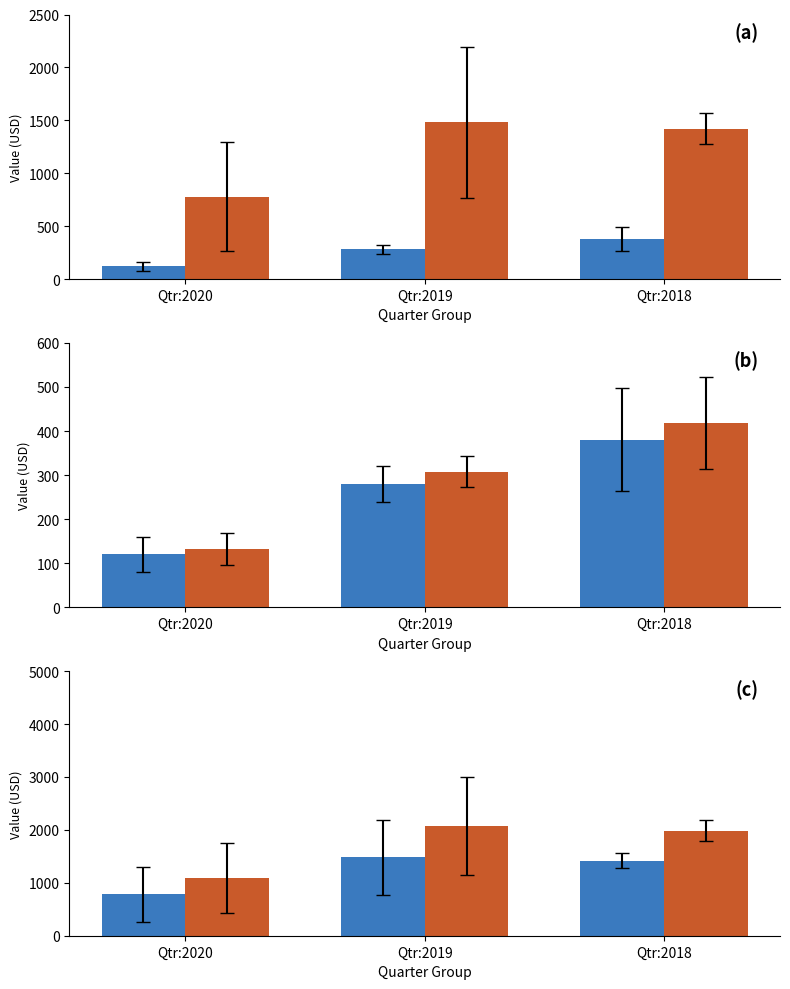

Is the value of Scaled Net Loss at Qtr:2020 greater than the value of Adj R&D at Qtr:2020?

Yes